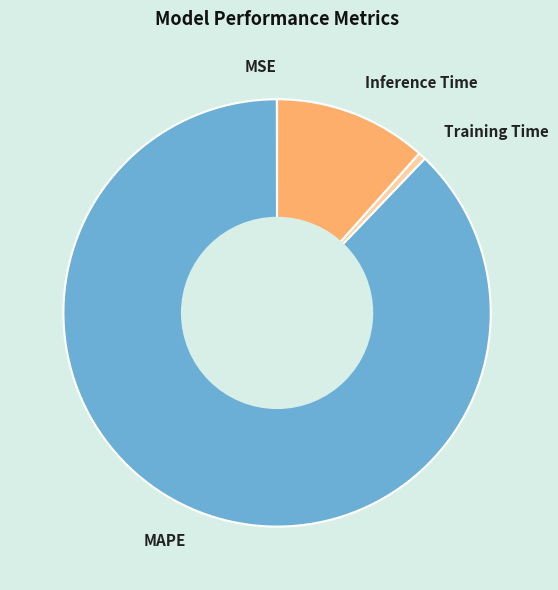

Is there any slice that represents more than half of the pie?

Yes